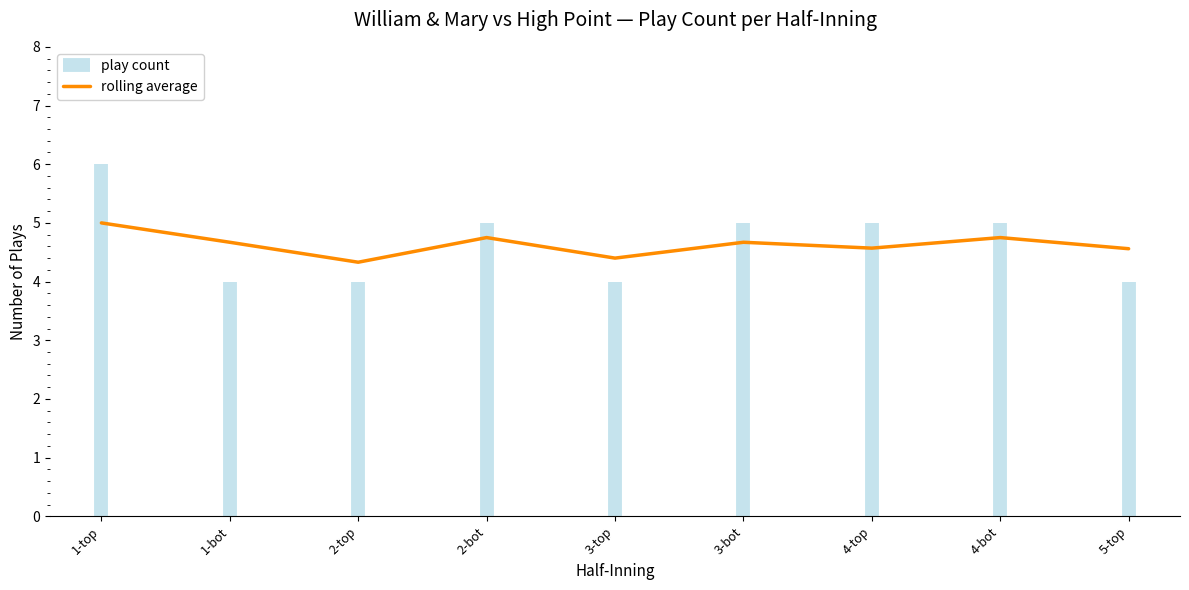

Reading right to left, list all the values displayed in this chart.

4.6	4.8	4.6	4.7	4.4	4.8	4.3	4.7	5.0